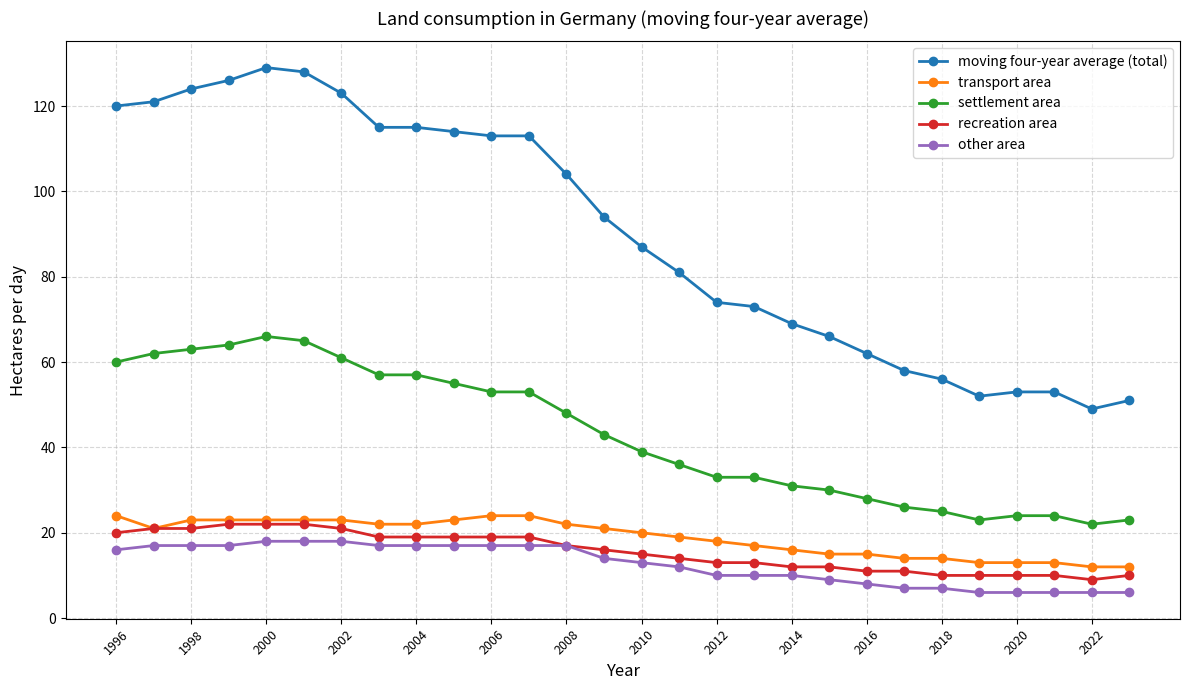

How many data points does each series have?

28